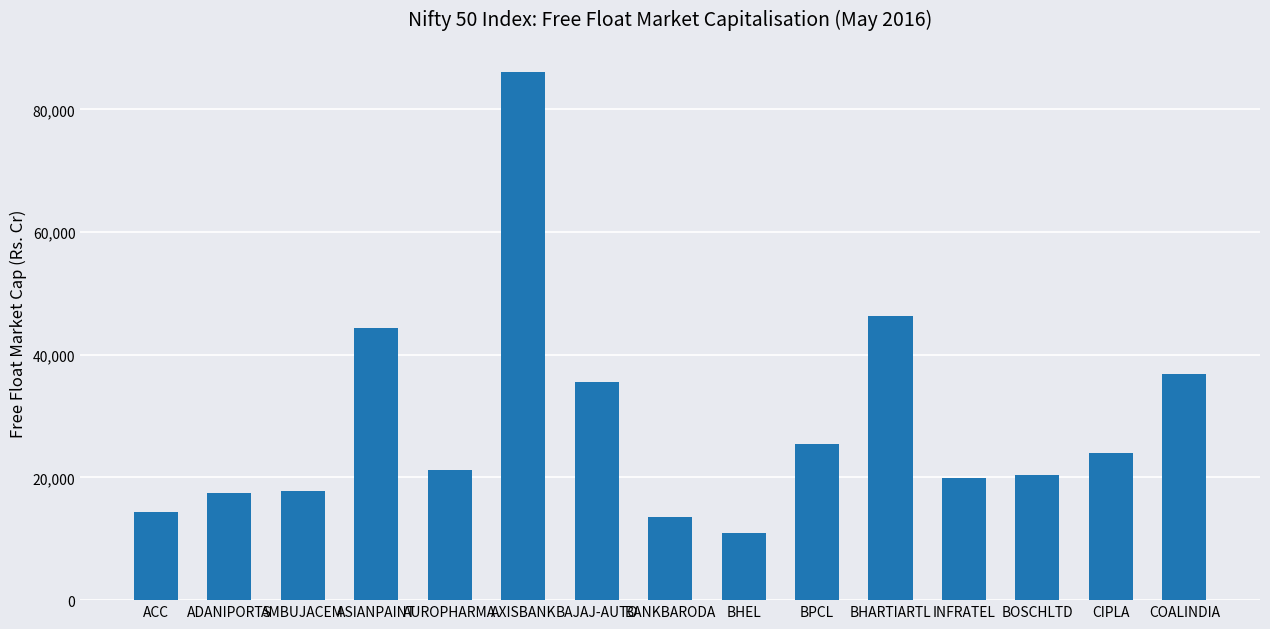

What is the sum of all values?

434054.3